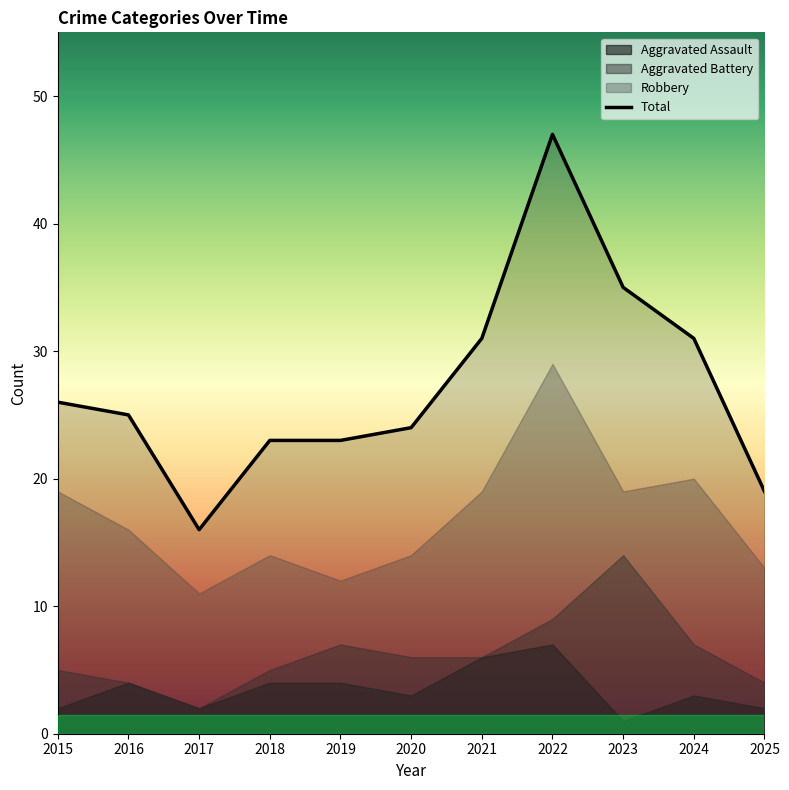

What is the value of the 2nd point from the left?

25